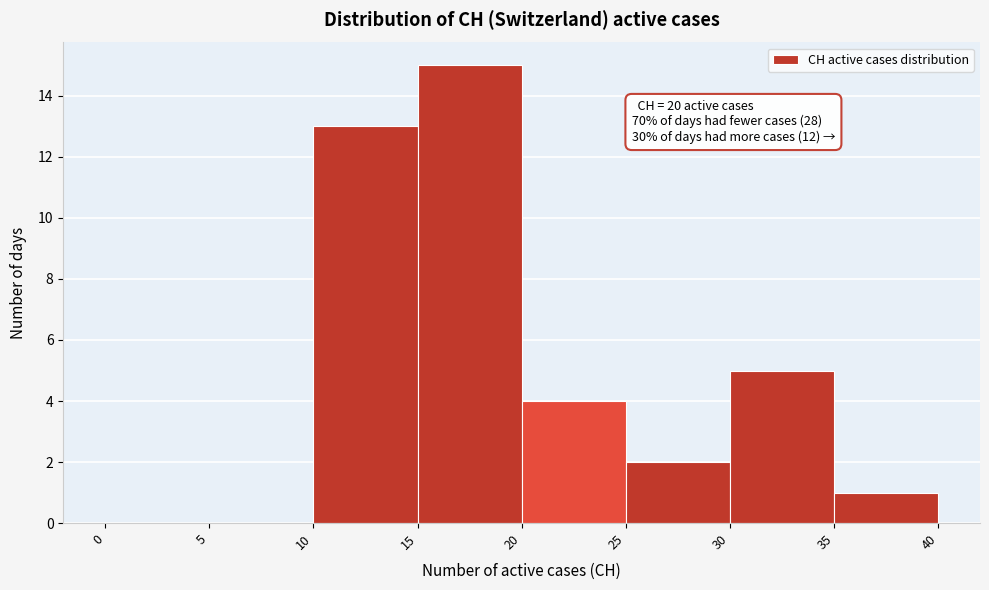

Over which range of the x-axis is the bar tallest?

15 to 20